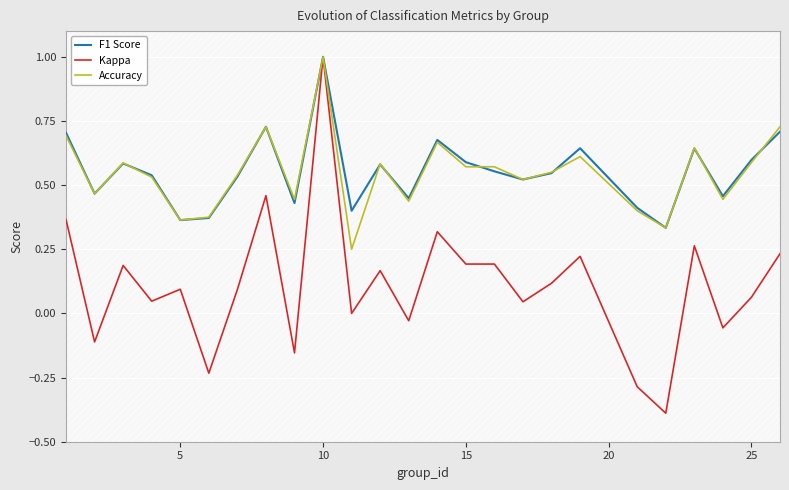

In Accuracy, how many points are higher than both neighbors (excluding endpoints)?

7